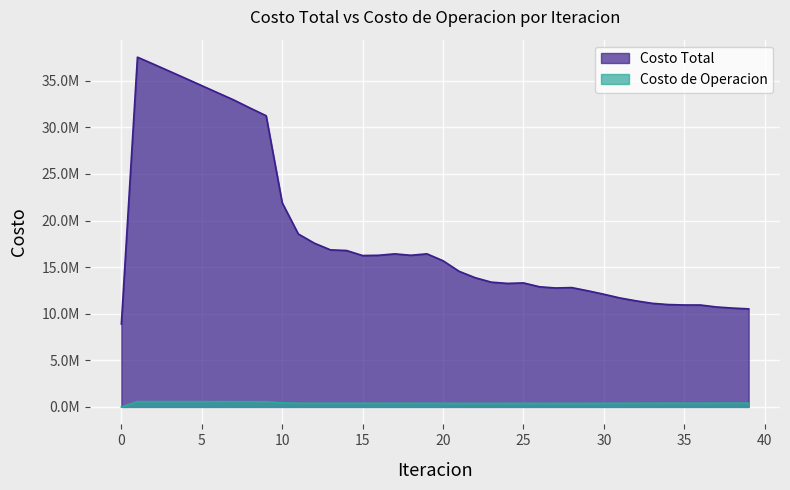

How many values in Costo de Operacion are above zero?

39